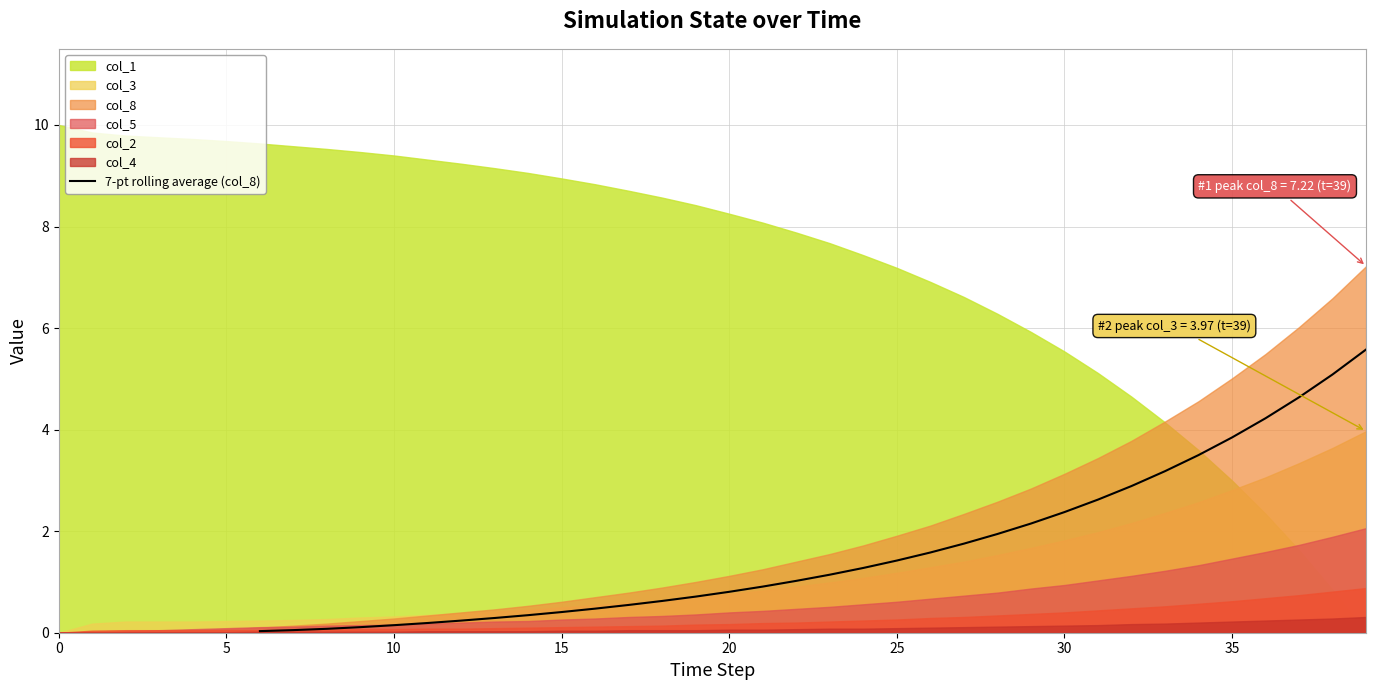

What is the average value?

1.7